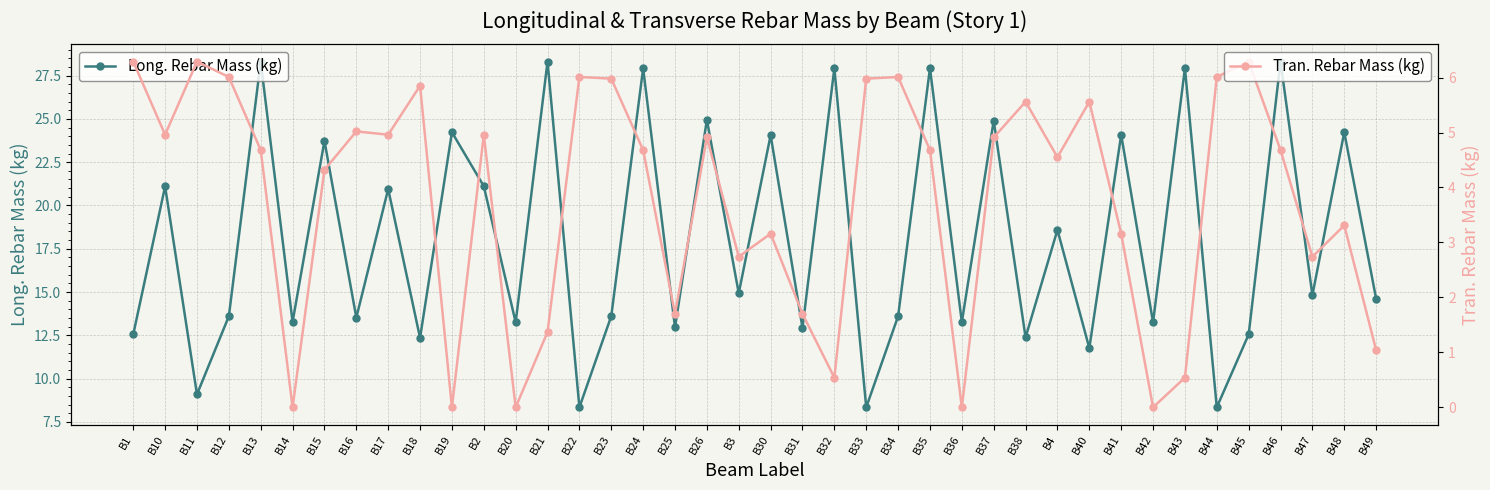

What is the approximate value of Tran. Rebar Mass (kg) at B25?

1.7